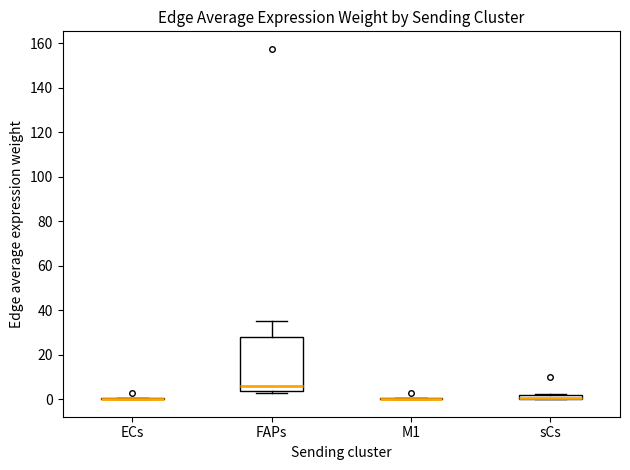

Comparing the boxes themselves (not the whiskers), which one is the tallest?

FAPs